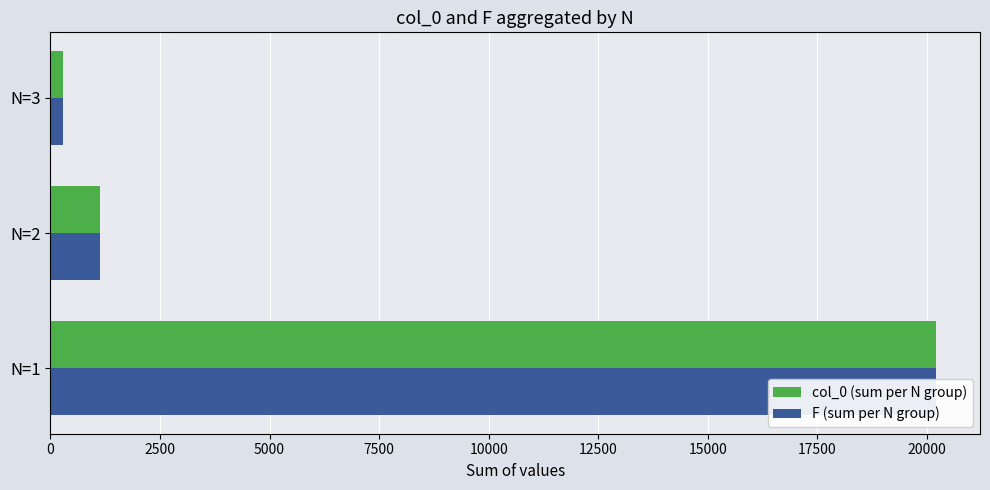

Which series has the largest total across all categories?

col_0 (sum per N group)